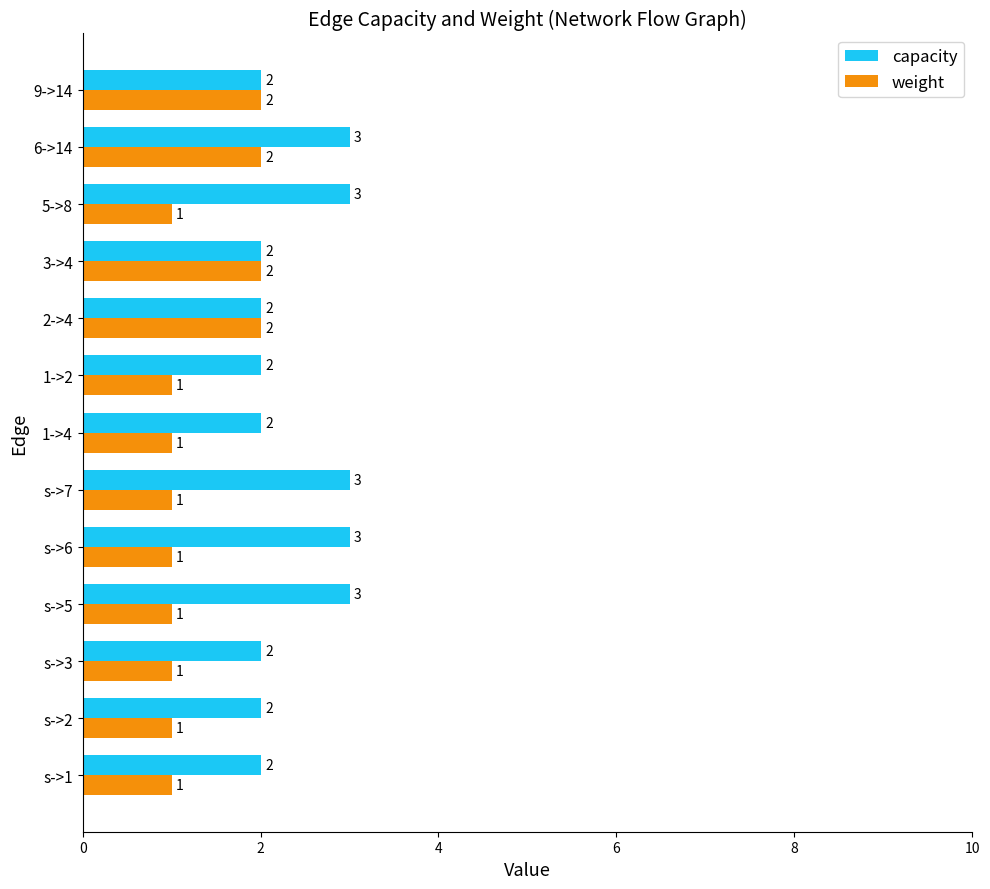

List the series in order of their peak value, lowest first.

weight, capacity